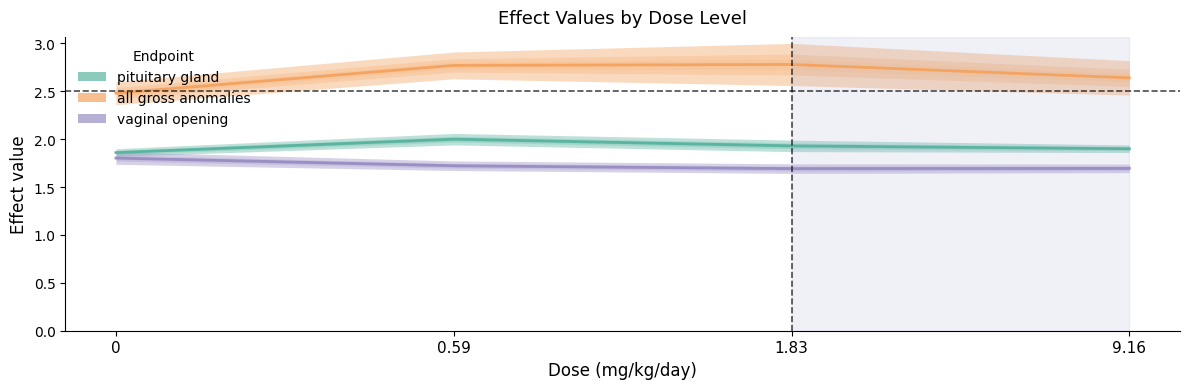

What is the maximum value shown in the chart?

2.8